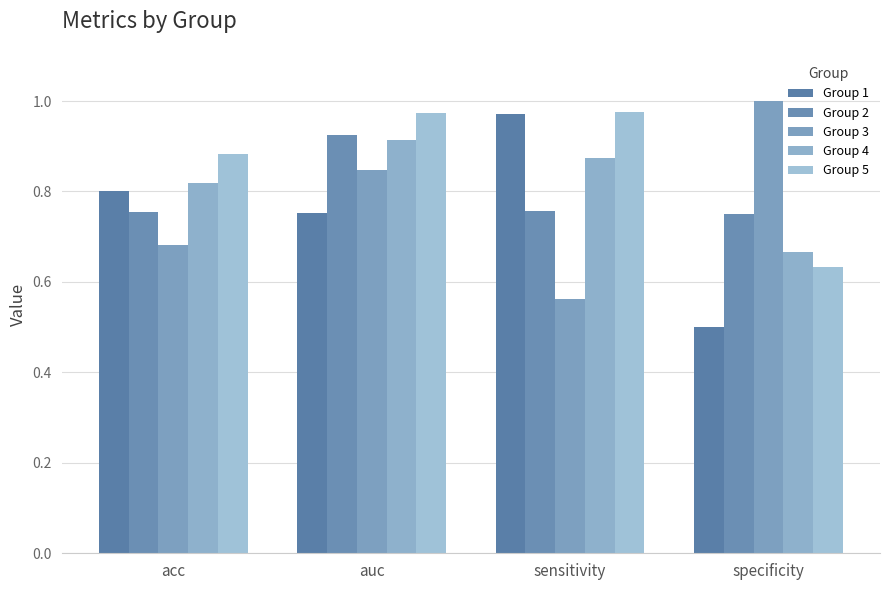

List the labels in order of Group 2 value, largest first.

auc, sensitivity, acc, specificity